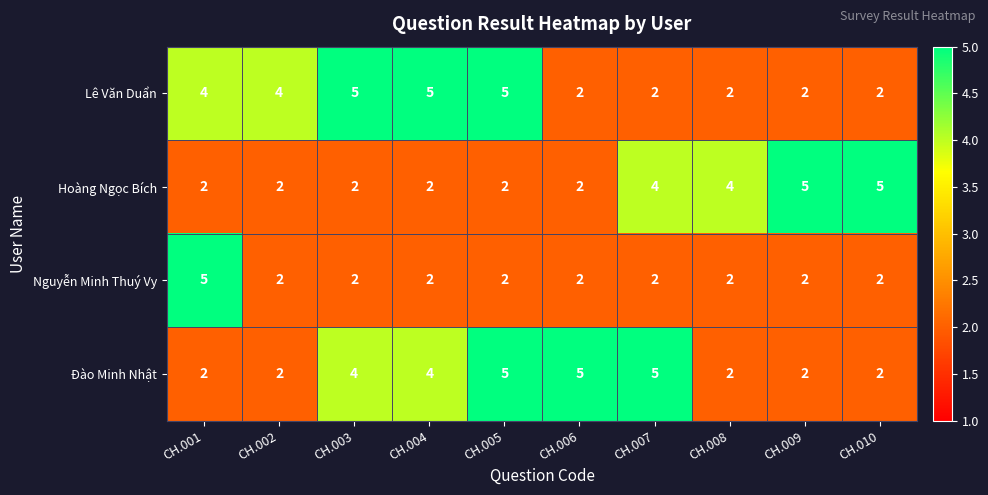

At how many categories does at least one series exceed 2?

10